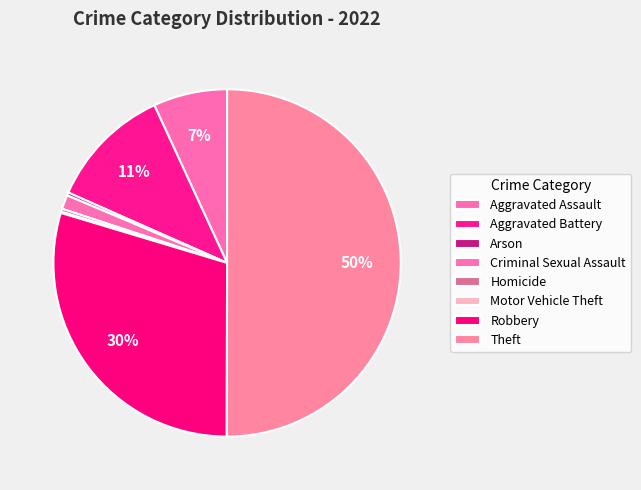

Do Theft and Motor Vehicle Theft together represent more than half of the pie?

Yes